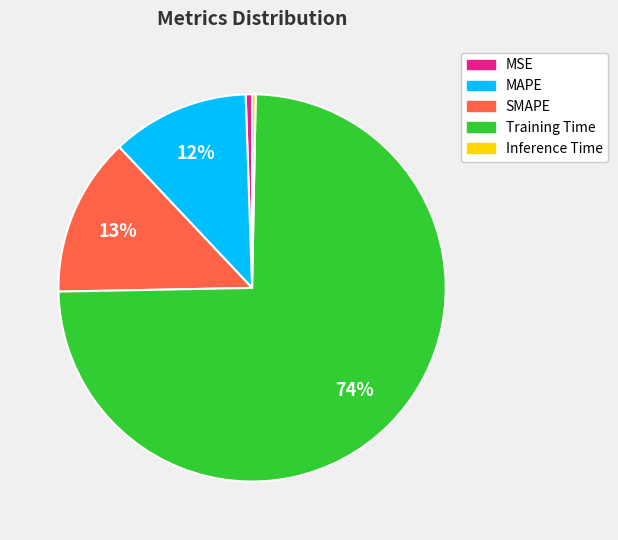

What is the largest slice in the pie chart?

Training Time